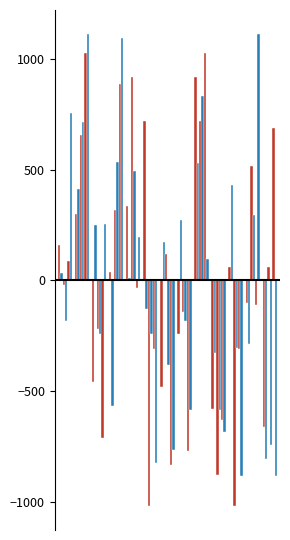

Reading right to left, transcribe all the data shown in this chart.

opentibia.csv: 12=-661.5	11=-101.5	10=58.5	9=-581.5	8=918.5	7=-241.5	6=-481.5	5=718.5	4=338.5	3=38.5	2=-461.5	1=298.5	0=158.5
jmri.csv: 12=-807.7	11=-287.7	10=432.3	9=-327.7	8=532.3	7=272.3	6=172.3	5=-127.7	4=12.3	3=-567.7	2=252.3	1=412.3	0=32.3
unbvision.csv: 12=58.5	11=518.5	10=-1021.5	9=-881.5	8=718.5	7=-141.5	6=118.5	5=-1021.5	4=918.5	3=318.5	2=-221.5	1=658.5	0=-21.5
kdenlive.csv: 12=-744.6	11=295.4	10=-304.6	9=-584.6	8=835.4	7=-184.6	6=-384.6	5=-244.6	4=495.4	3=535.4	2=-244.6	1=715.4	0=-184.6
x-ray-mule.csv: 12=687.7	11=-112.3	10=-312.3	9=-632.3	8=1027.7	7=-772.3	6=-832.3	5=-312.3	4=-32.3	3=887.7	2=-712.3	1=1027.7	0=87.7
ivef-sdk.csv: 12=-884.6	11=1115.4	10=-884.6	9=-684.6	8=95.4	7=-584.6	6=-764.6	5=-824.6	4=195.4	3=1095.4	2=255.4	1=1115.4	0=755.4